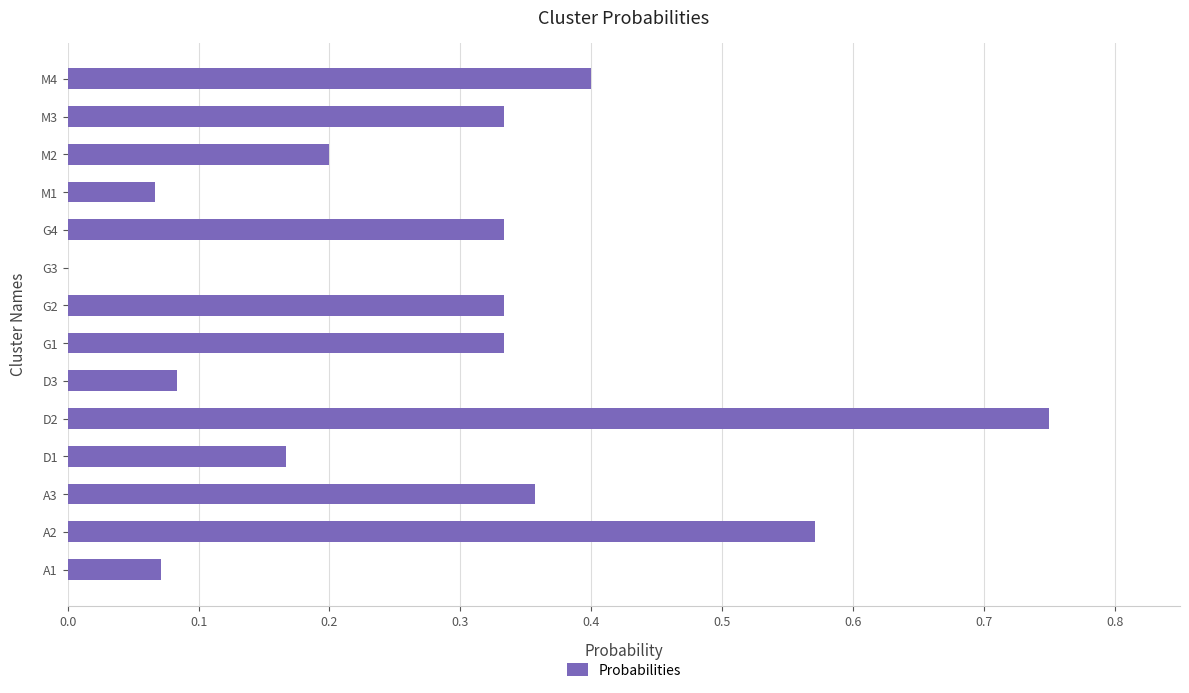

True or false: the data shows 0.0 at G3.

True